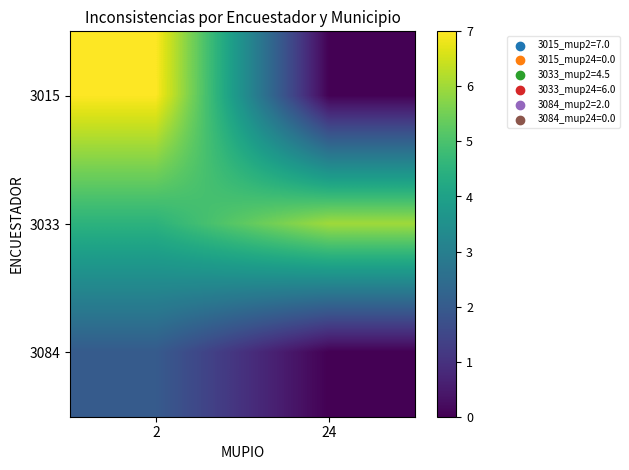

Rank the series at 2 from lowest to highest value.

3084, 3033, 3015